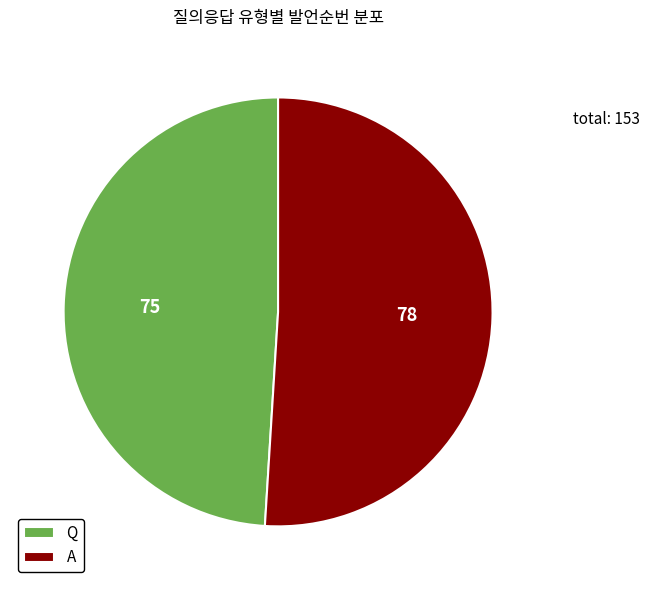

True or false: Q accounts for 49% of the total.

True